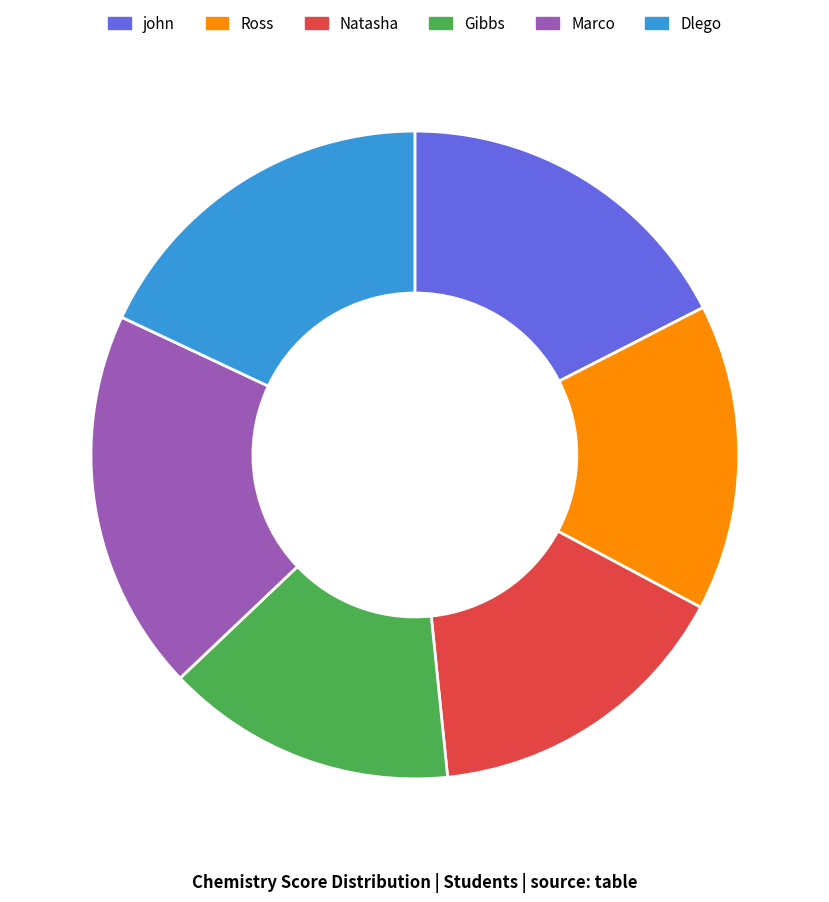

Combined, do Ross and Gibbs account for over 50%?

No